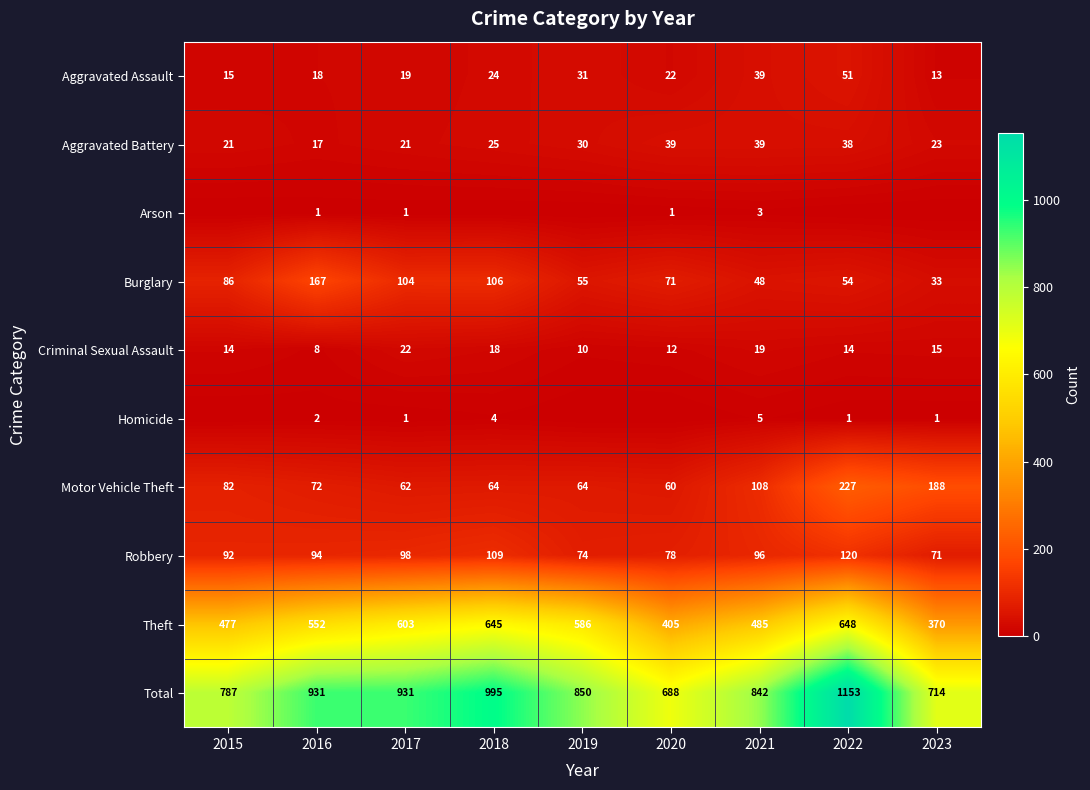

What is the sum of the Criminal Sexual Assault values at 2022 and 2023?

29